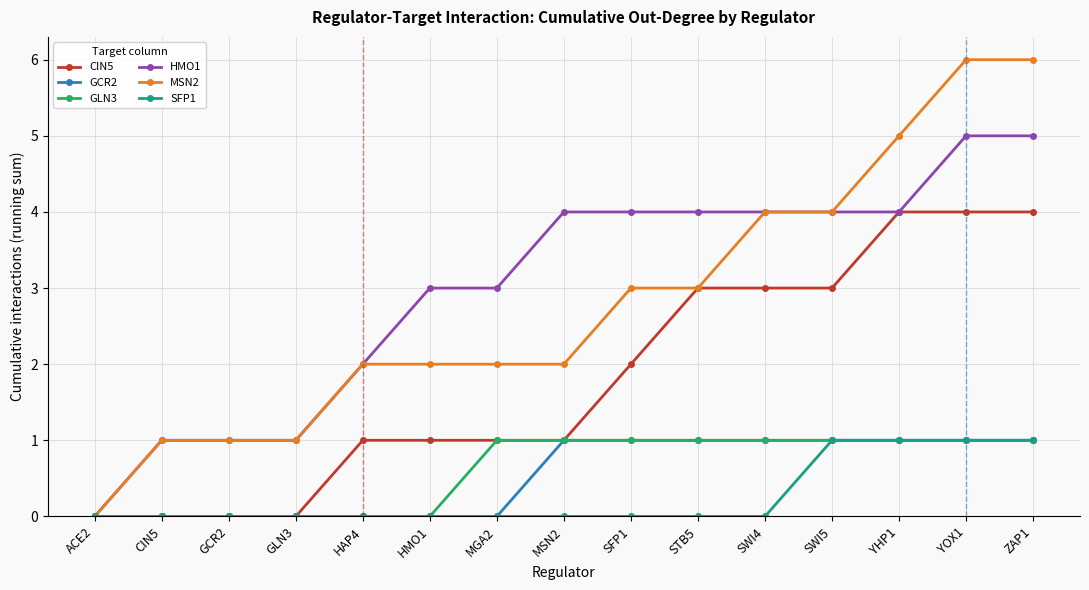

What is the difference between the maximum and minimum values in the MSN2 series?

6